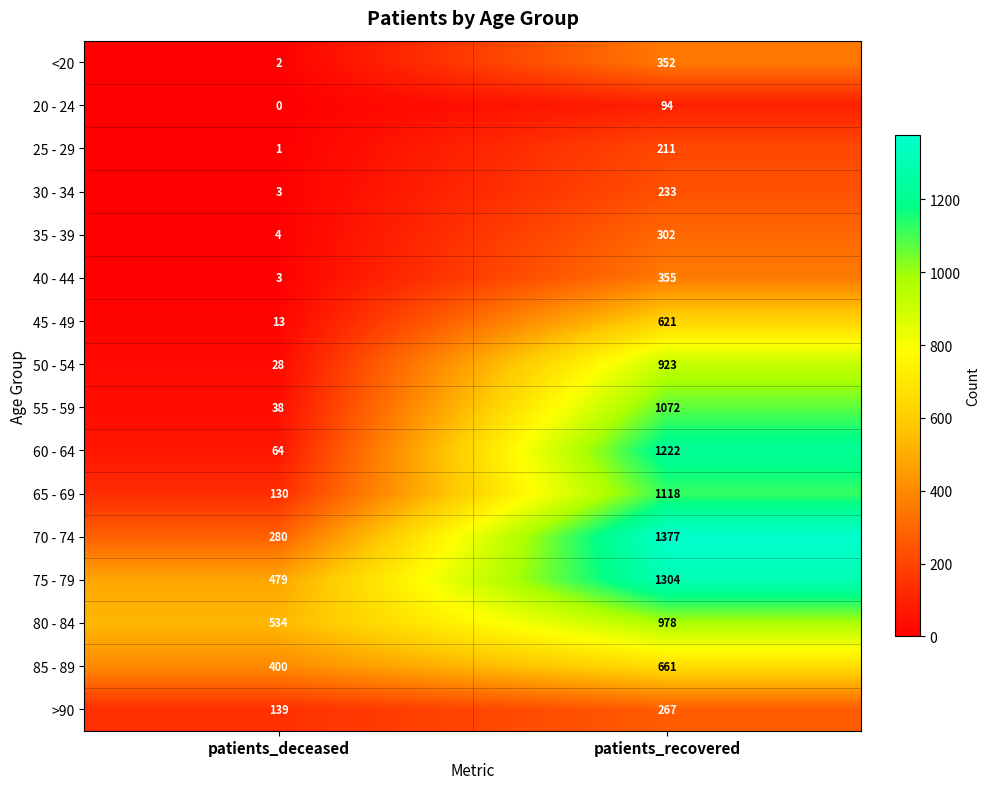

What is the maximum value shown in the chart?

1377